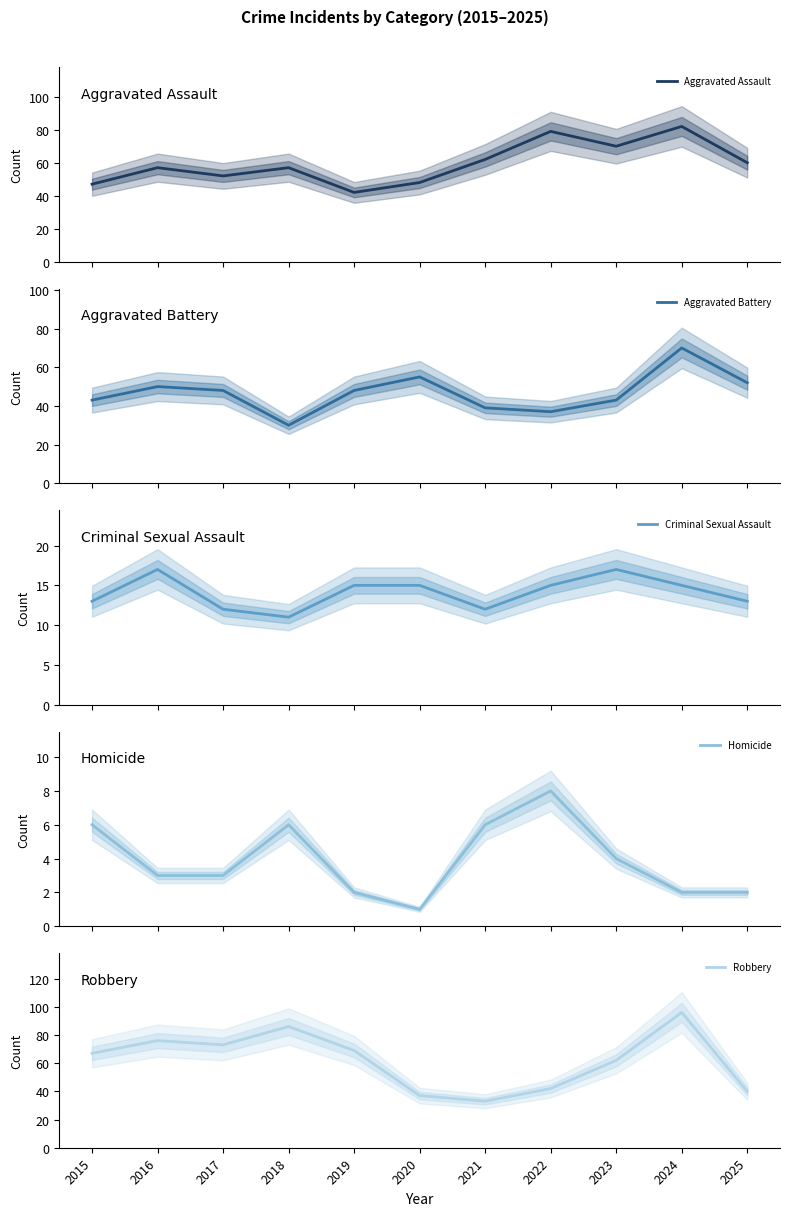

How many series are shown in this chart?

5